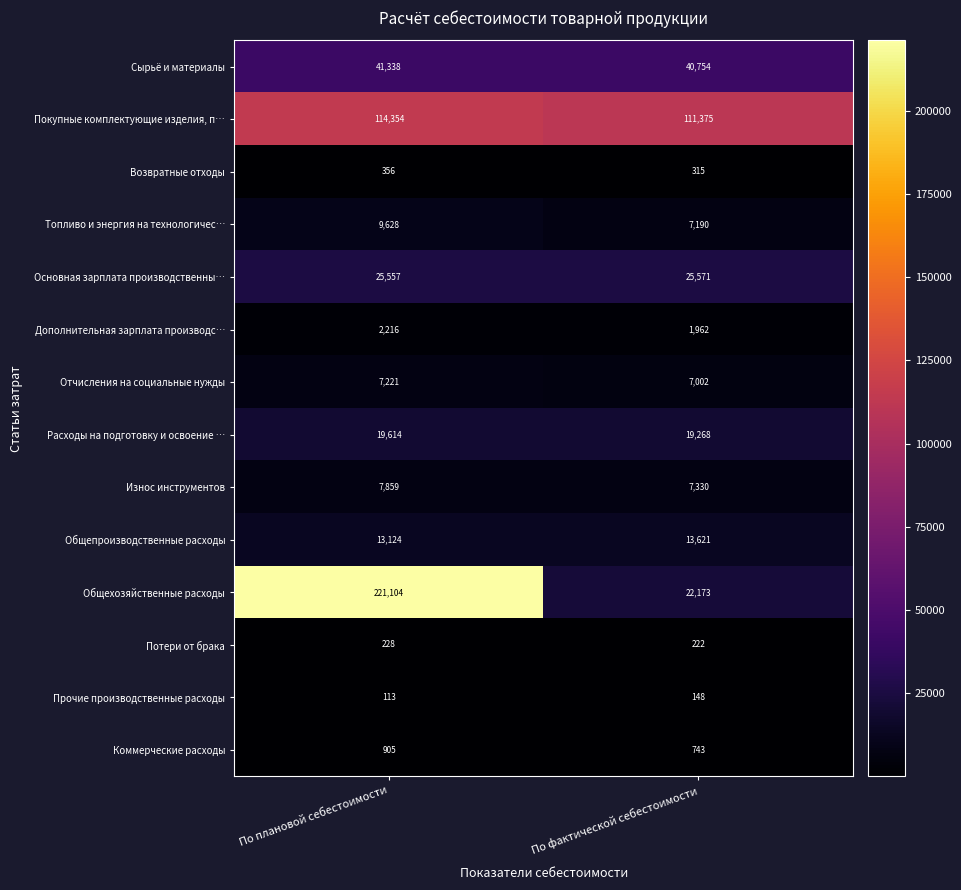

Count the number of categories in the chart.

2